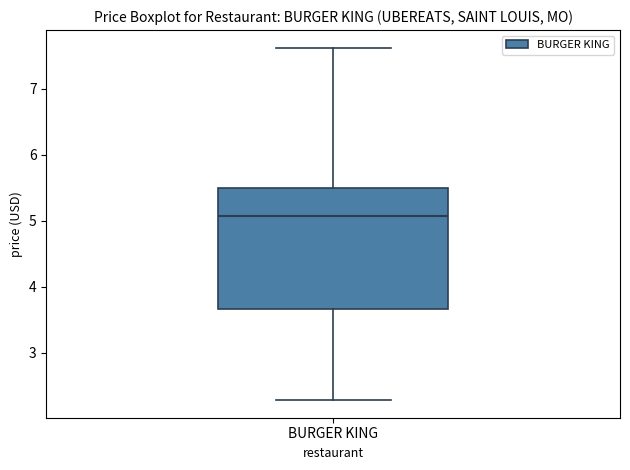

Read this box plot against the y-axis: the position of the median line, the range covered by the box, and the ends of both whiskers. The values are not printed on the chart, so give them approximately, as read against the axis.

median 5.1, box 3.7 to 5.5, whiskers 2.3 to 7.6